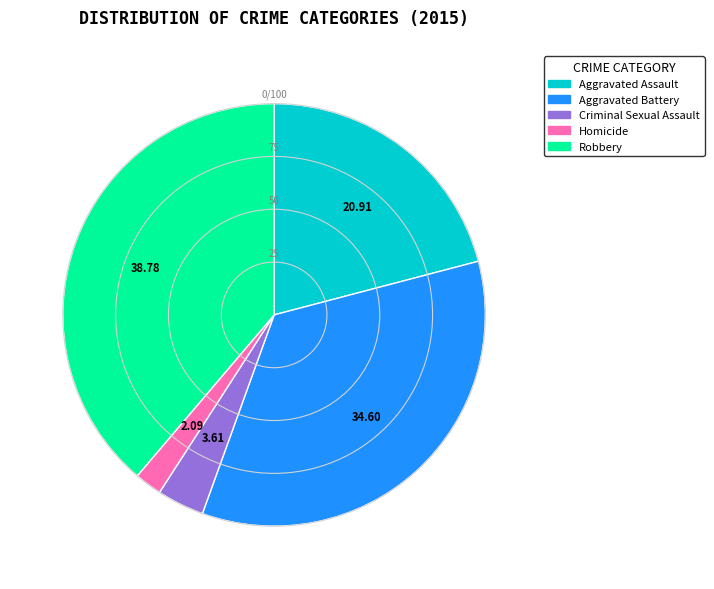

Is there any slice that represents more than half of the pie?

No